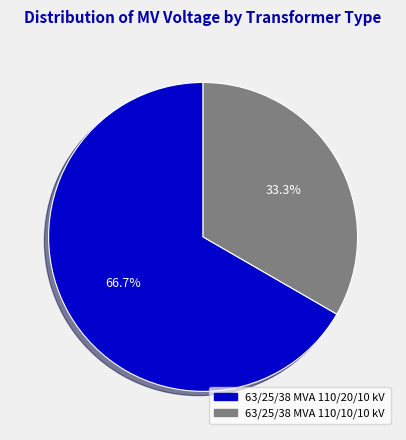

Is the sum of 63/25/38 MVA 110/20/10 kV and 63/25/38 MVA 110/10/10 kV greater than half?

Yes